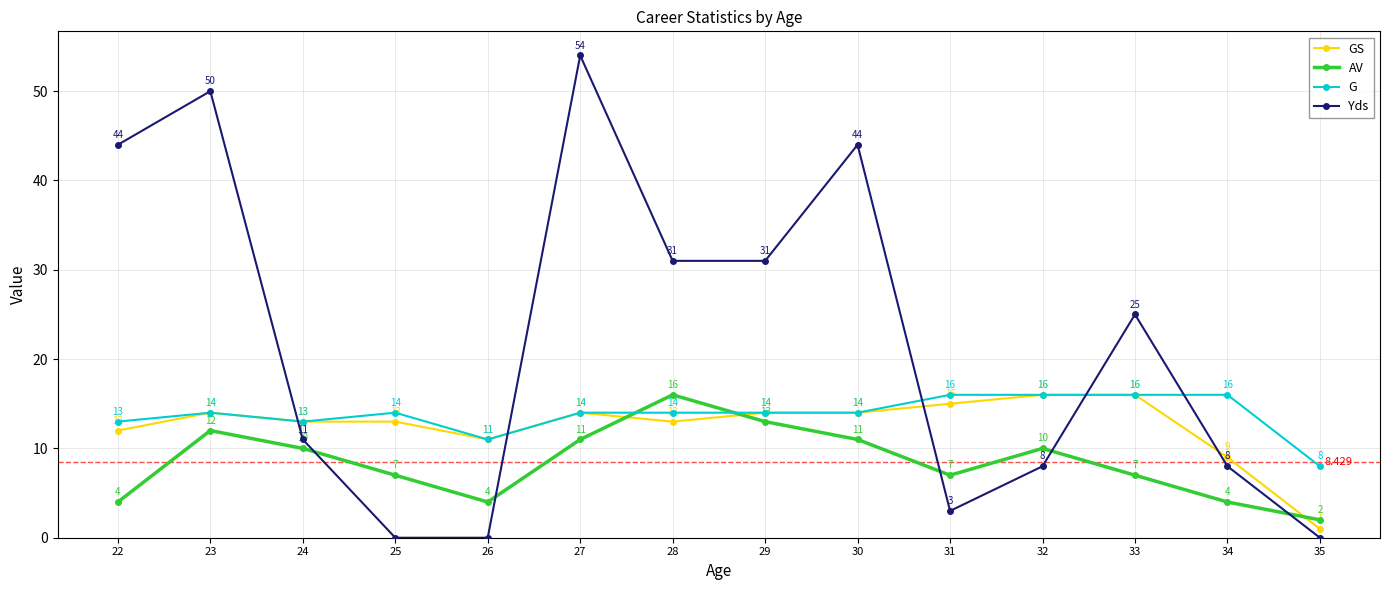

Reading left to right, list all the values displayed in this chart.

GS: 22=12	23=14	24=13	25=13	26=11	27=14	28=13	29=14	30=14	31=15	32=16	33=16	34=9	35=1
AV: 22=4	23=12	24=10	25=7	26=4	27=11	28=16	29=13	30=11	31=7	32=10	33=7	34=4	35=2
G: 22=13	23=14	24=13	25=14	26=11	27=14	28=14	29=14	30=14	31=16	32=16	33=16	34=16	35=8
Yds: 22=44	23=50	24=11	25=0	26=0	27=54	28=31	29=31	30=44	31=3	32=8	33=25	34=8	35=0